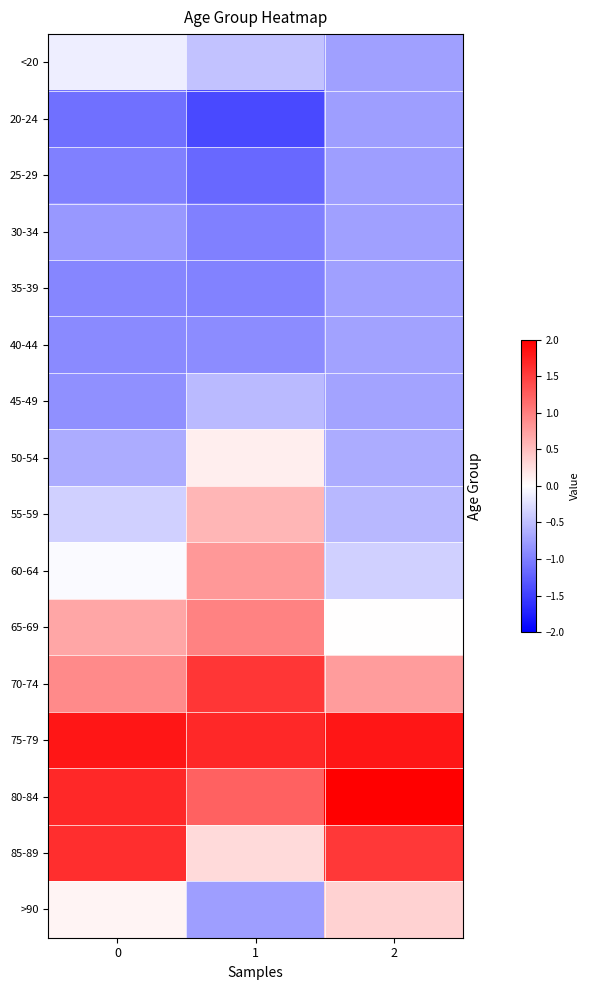

At 2, list the series in order from largest to smallest.

80-84, 75-79, 85-89, 70-74, >90, 65-69, 60-64, 55-59, 50-54, 45-49, 40-44, <20, 35-39, 30-34, 20-24, 25-29